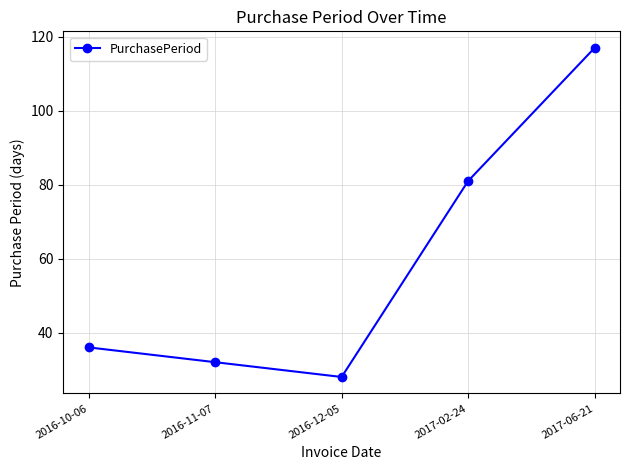

What is the average value?

59